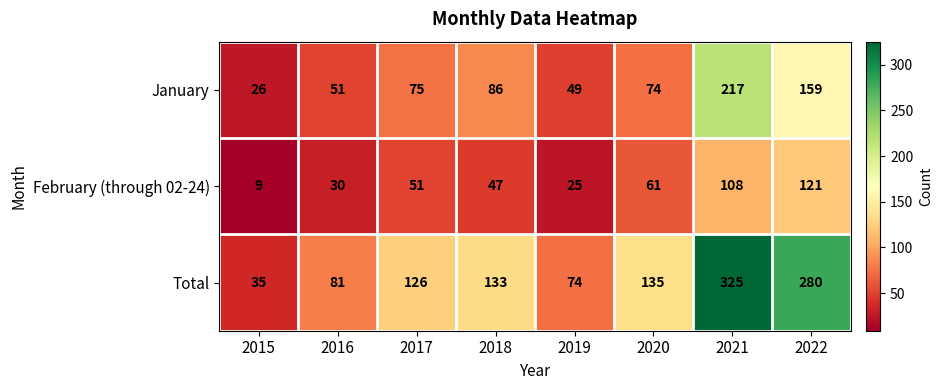

Rank the series by their maximum value, from highest to lowest.

Total, January, February (through 02-24)